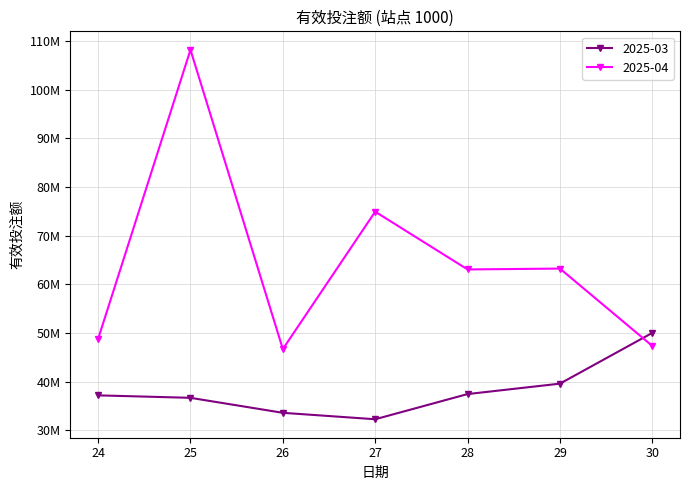

Which label corresponds to the smallest value in the chart?

27